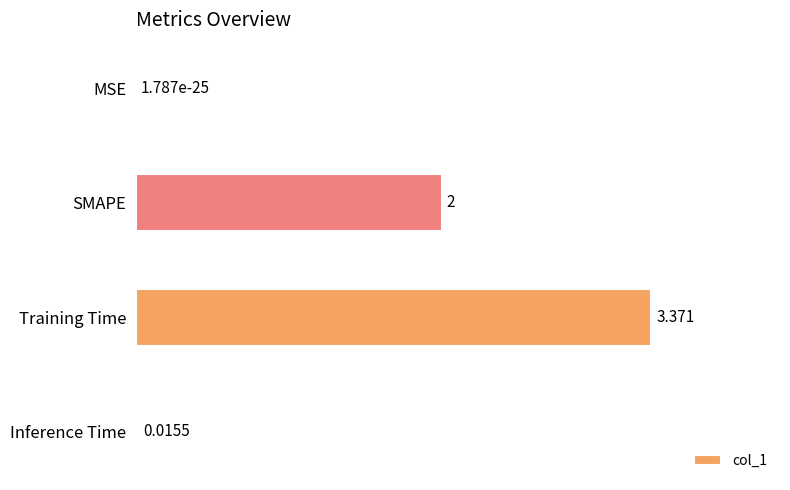

What is the sum of all values?

5.4